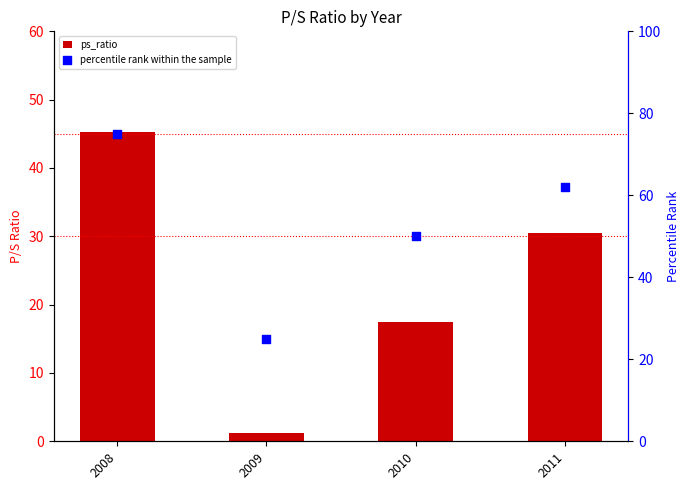

At how many categories does at least one series exceed 69?

1